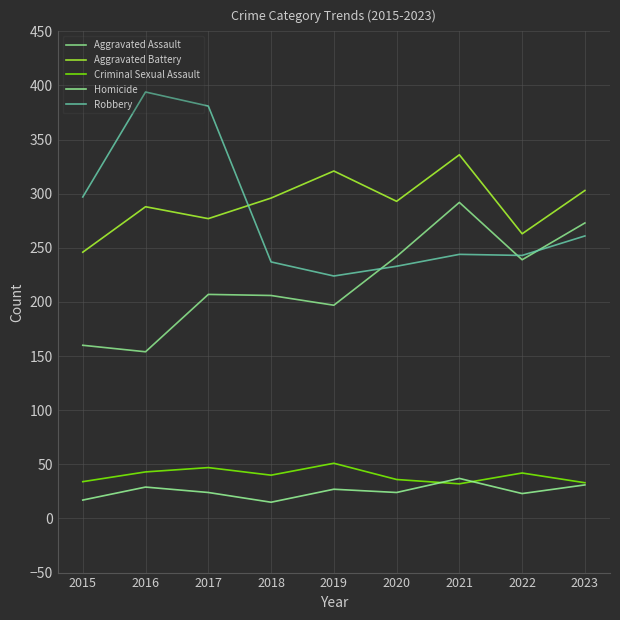

At 2018, list the series in order from smallest to largest.

Homicide, Criminal Sexual Assault, Aggravated Assault, Robbery, Aggravated Battery